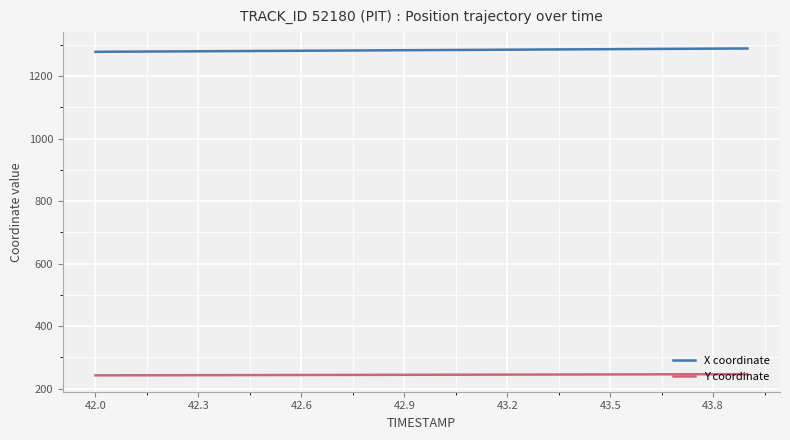

True or false: Y coordinate and X coordinate cross at least once.

False